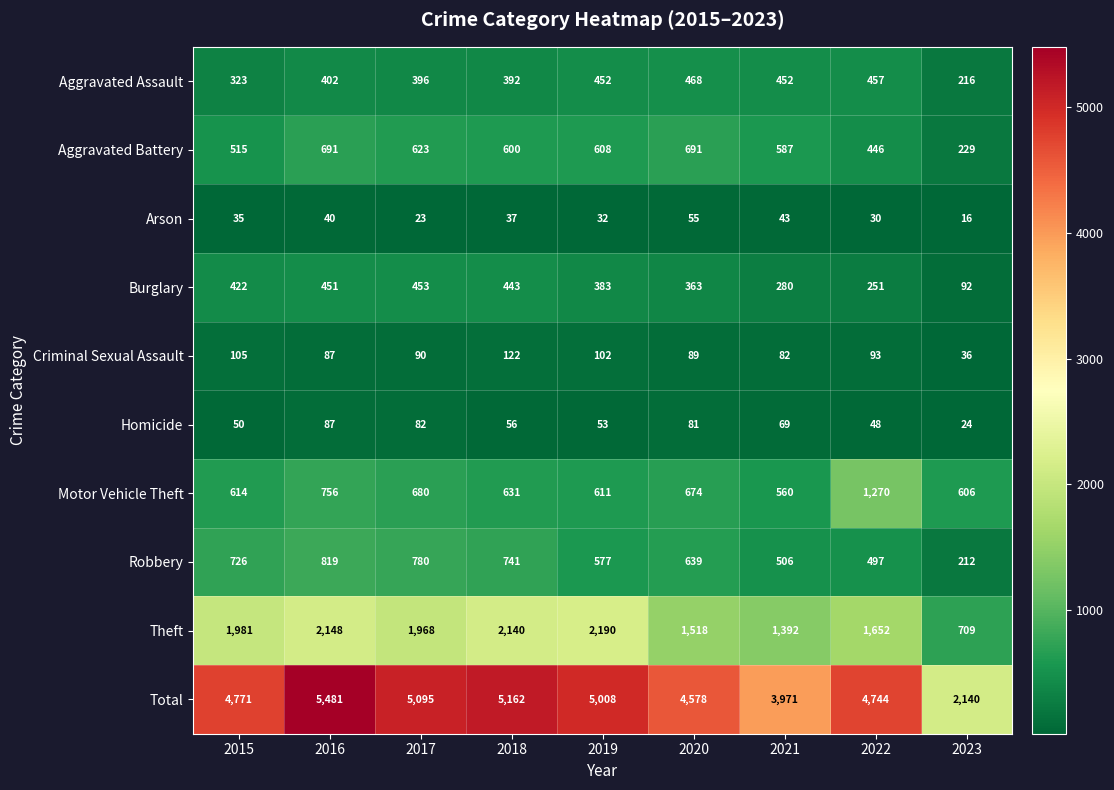

Which category has the lowest value across all series?

2023